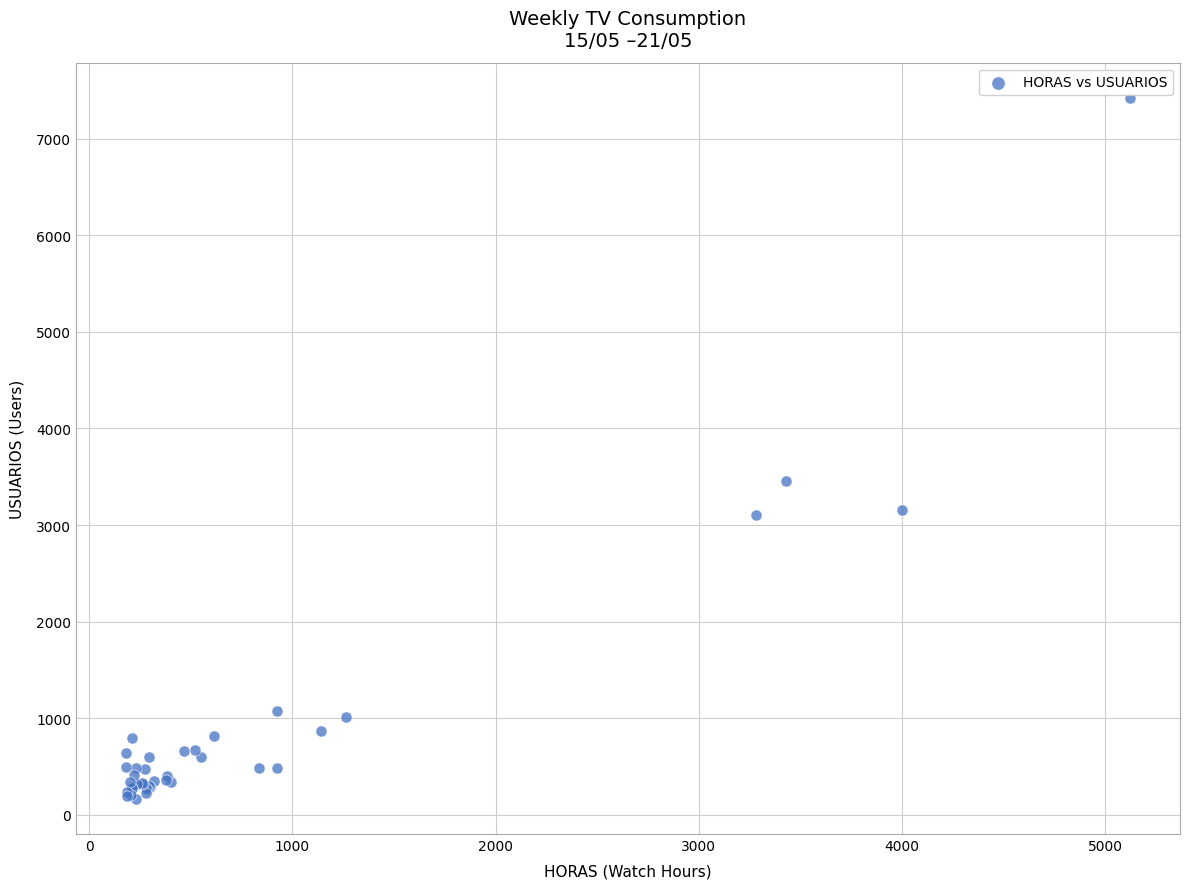

What Y value in the scatter plot is closest to 3794?

3451